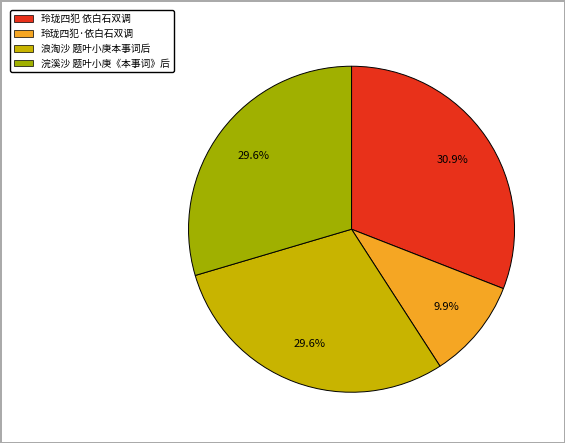

Which has a higher value, 玲珑四犯 依白石双调 or 浪淘沙 题叶小庚本事词后?

玲珑四犯 依白石双调